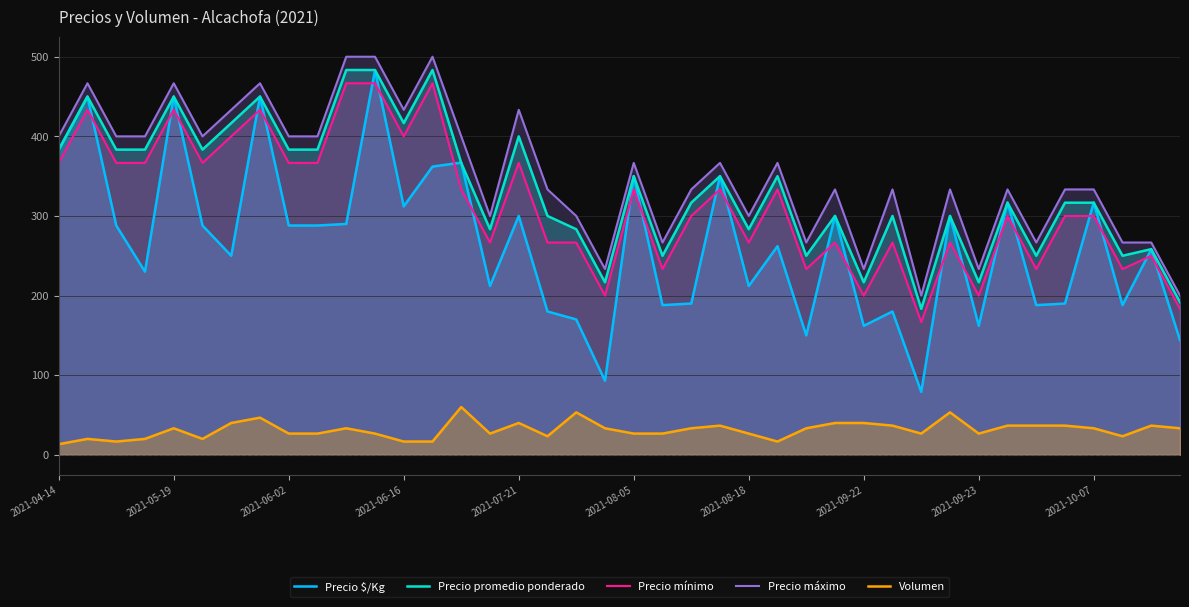

Does the chart display data point markers on the line(s)?

No